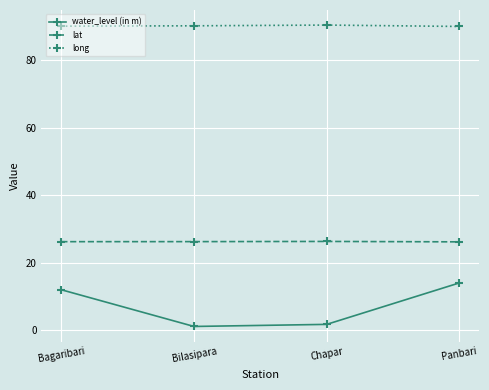

Which series has the largest range (max minus min)?

water_level (in m)